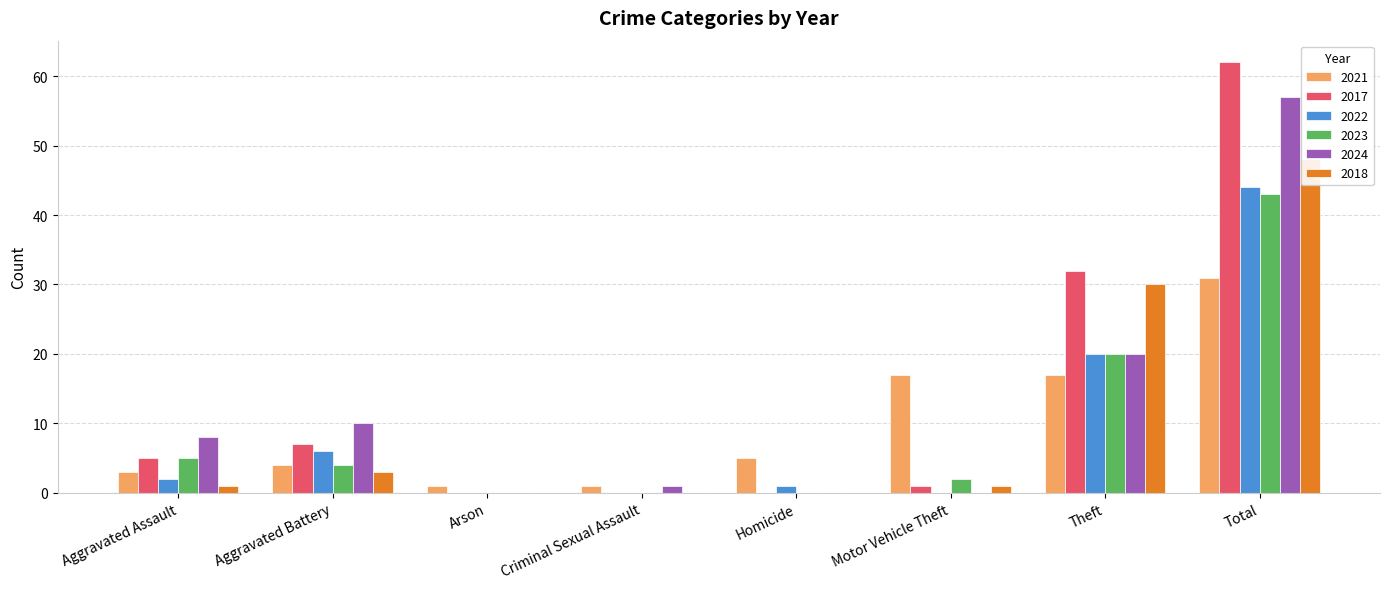

Reading right to left, transcribe all the data shown in this chart.

2021: 31	17	17	5	1	1	4	3
2017: 62	32	1	0	0	0	7	5
2022: 44	20	0	1	0	0	6	2
2023: 43	20	2	0	0	0	4	5
2024: 57	20	0	0	1	0	10	8
2018: 48	30	1	0	0	0	3	1